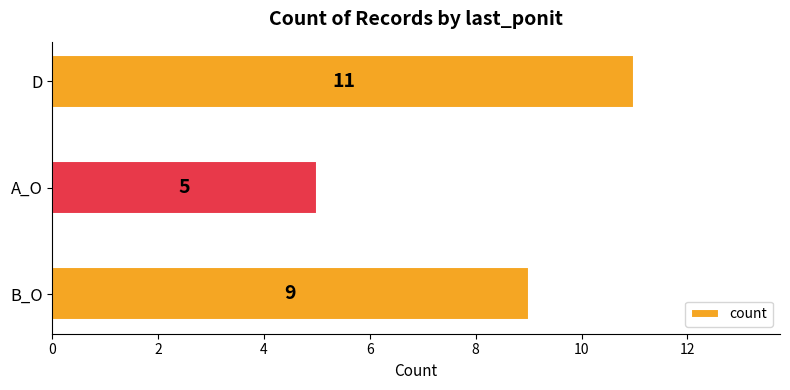

What is the greatest value displayed?

11